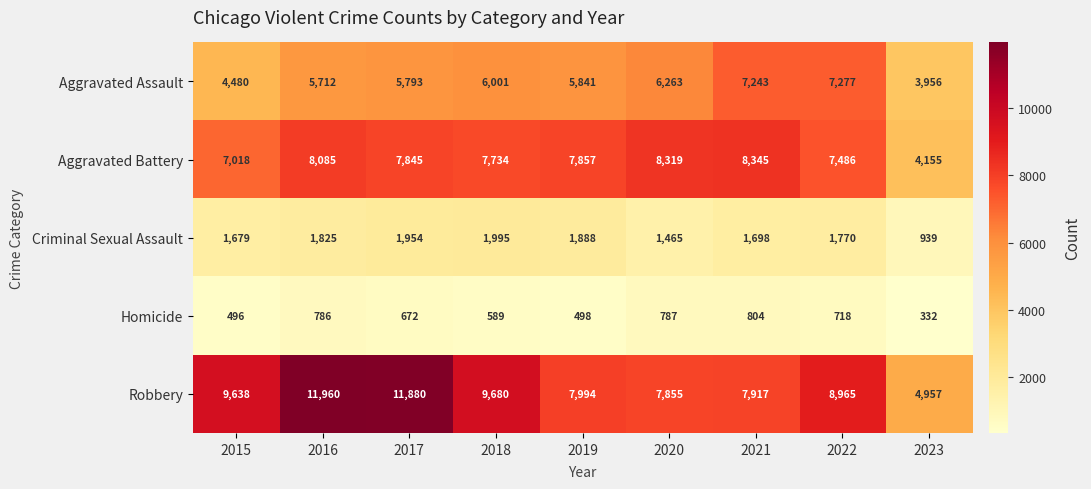

Rank the series by their maximum value, from highest to lowest.

Robbery, Aggravated Battery, Aggravated Assault, Criminal Sexual Assault, Homicide